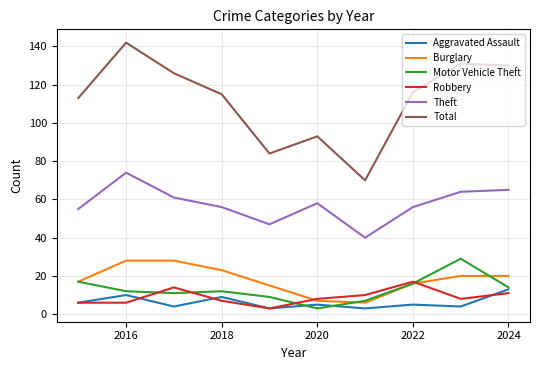

True or false: Motor Vehicle Theft and Theft cross at least once.

False